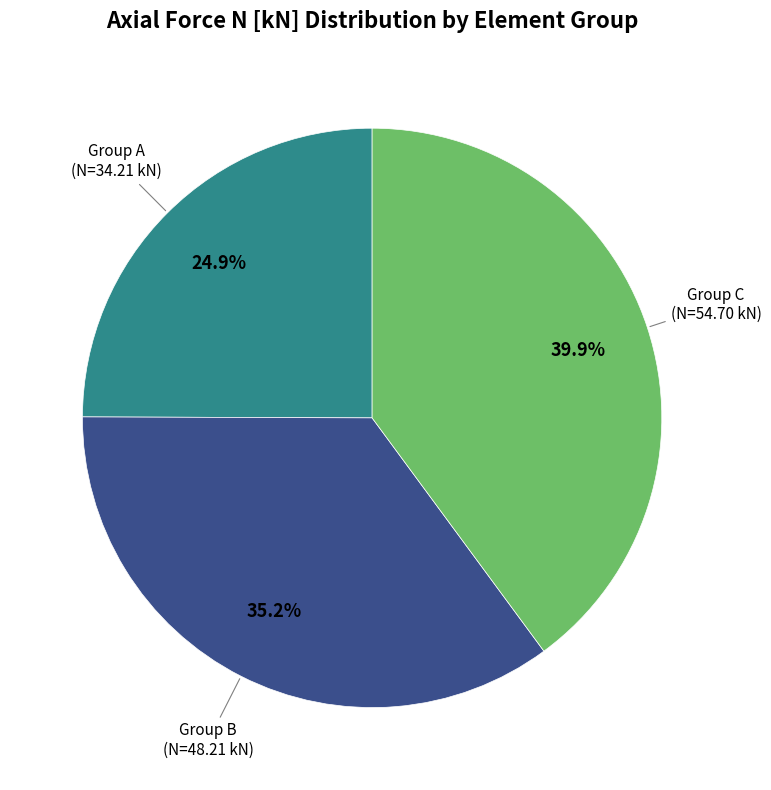

Is there any slice that represents more than half of the pie?

No